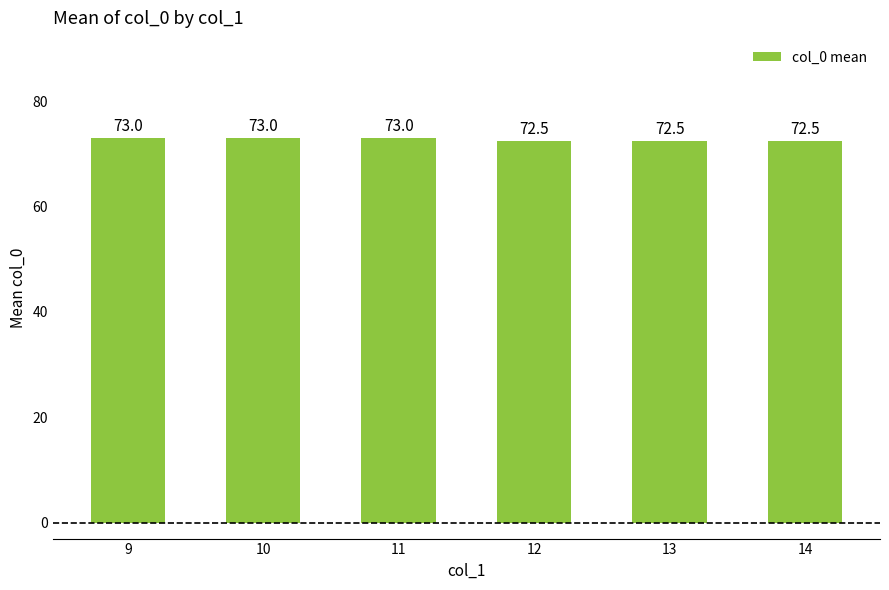

Does the chart contain any negative values?

No